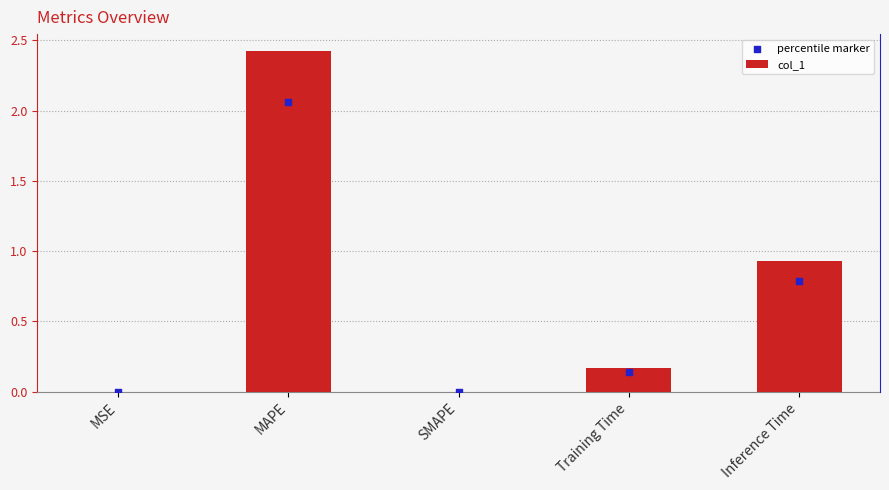

At how many categories does at least one series exceed 1?

1